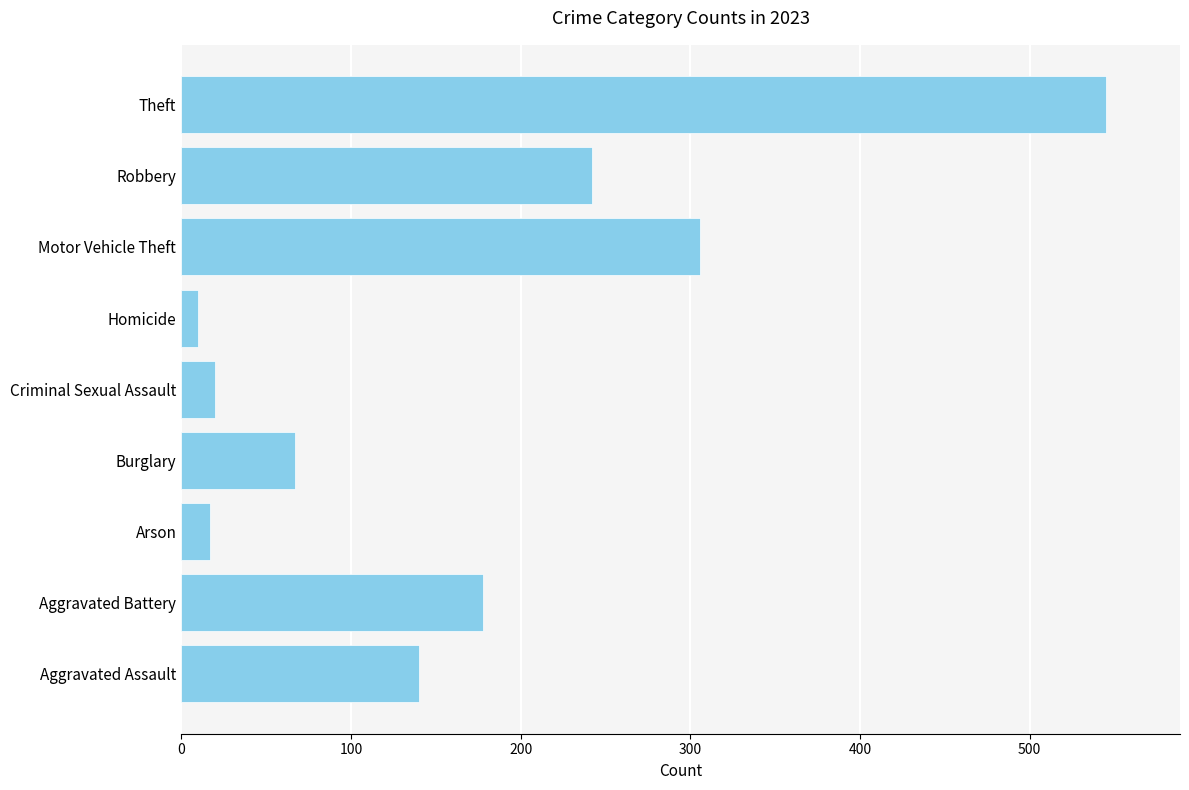

True or false: the data shows 306 at Motor Vehicle Theft.

True